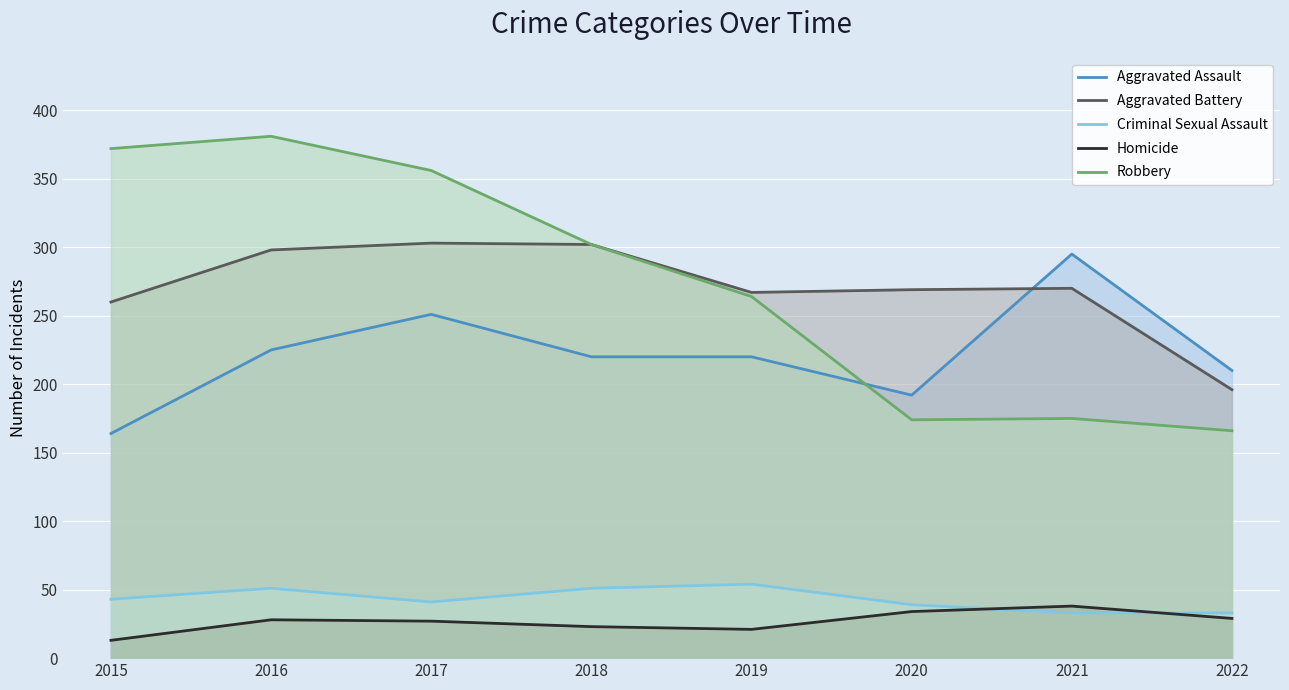

At which label does Homicide reach its peak?

2021